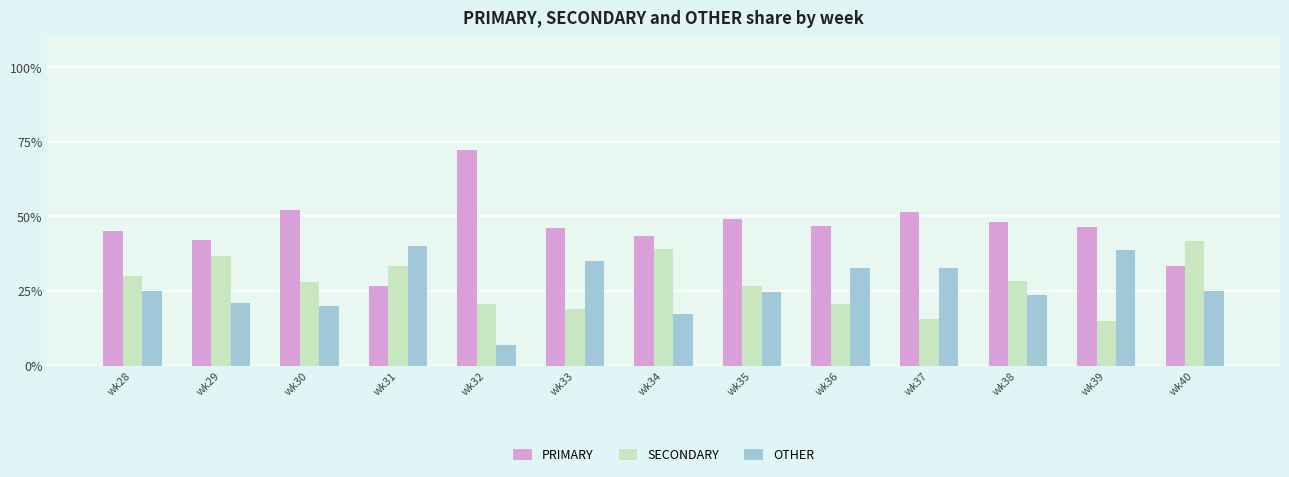

At wk30, list the series in order from largest to smallest.

PRIMARY, SECONDARY, OTHER